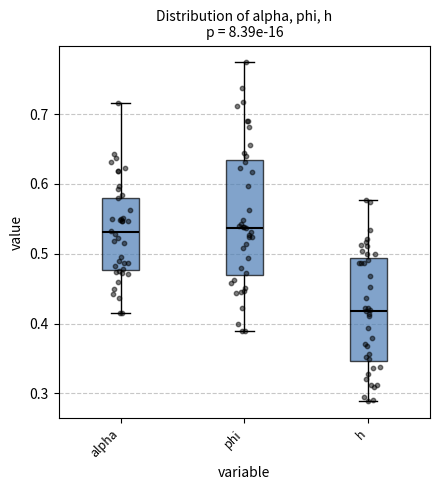

Where does the lower whisker of the box for alpha end on the y-axis? The values are not printed on the chart, so give them approximately, as read against the axis.

0.41